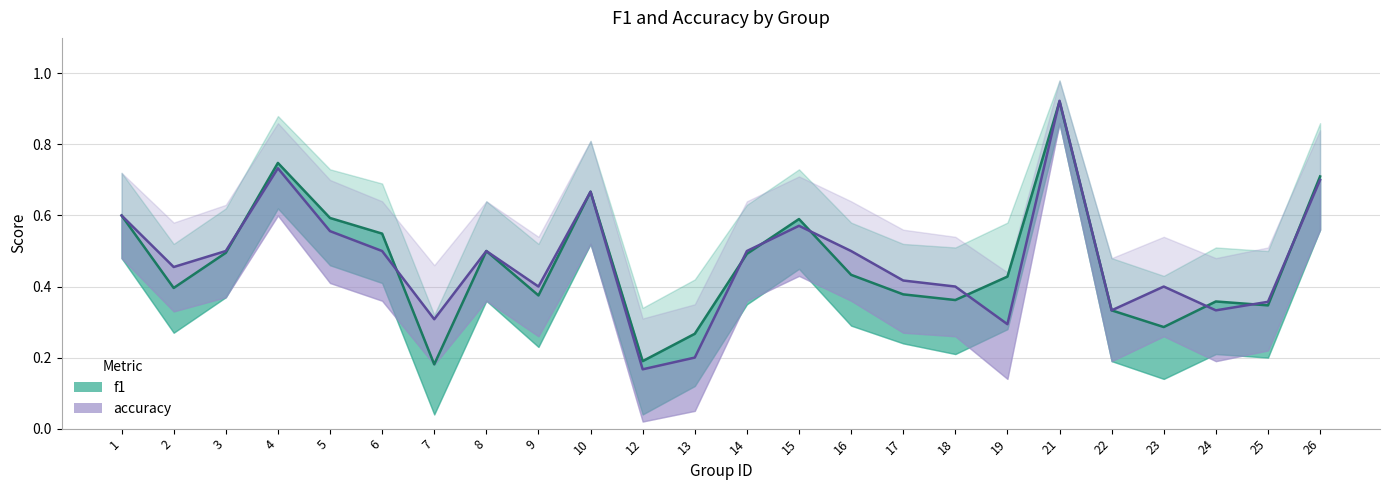

Reading left to right, transcribe all the data shown in this chart.

f1: 0.6	0.4	0.5	0.7	0.6	0.5	0.2	0.5	0.4	0.7	0.2	0.3	0.5	0.6	0.4	0.4	0.4	0.4	0.9	0.3	0.3	0.4	0.3	0.7
accuracy: 0.6	0.5	0.5	0.7	0.6	0.5	0.3	0.5	0.4	0.7	0.2	0.2	0.5	0.6	0.5	0.4	0.4	0.3	0.9	0.3	0.4	0.3	0.4	0.7